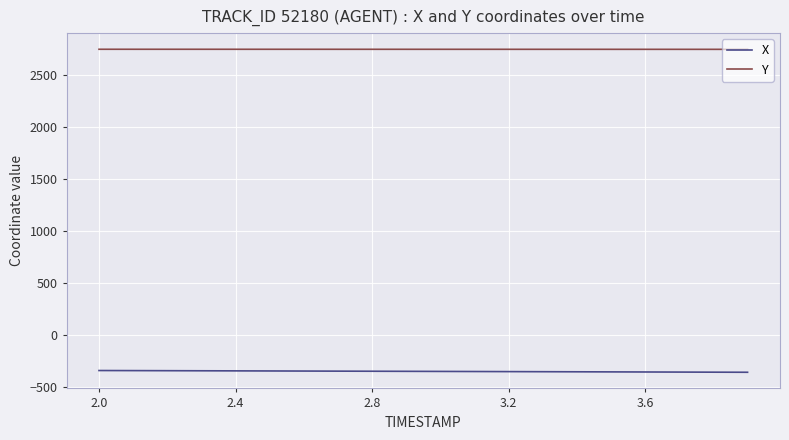

What is the minimum value for X?

-361.0